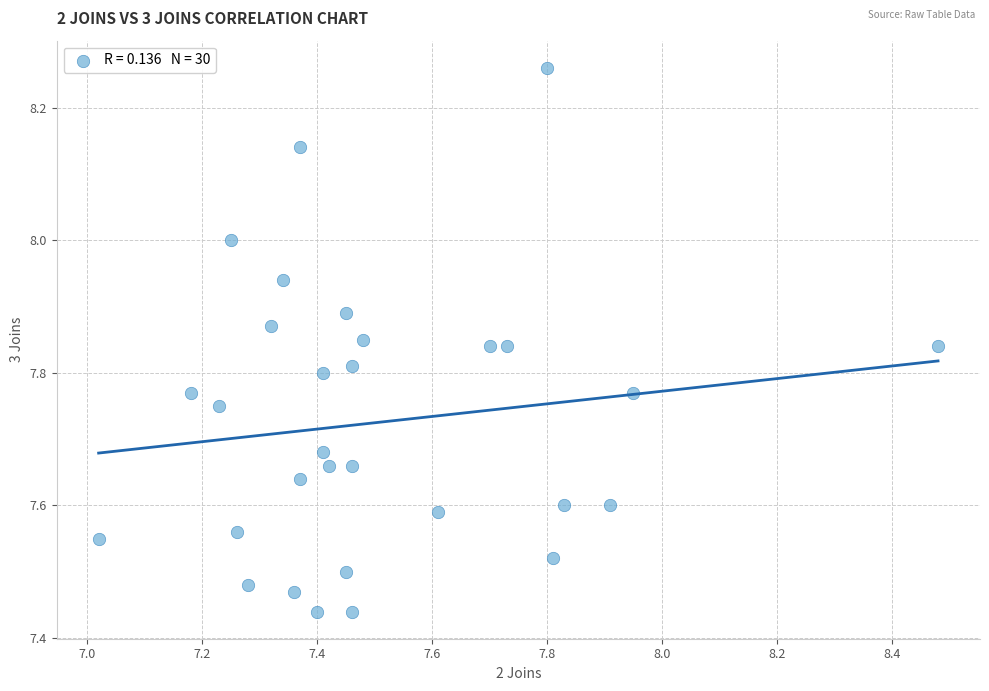

What is the range of Y values (max minus min)?

0.8